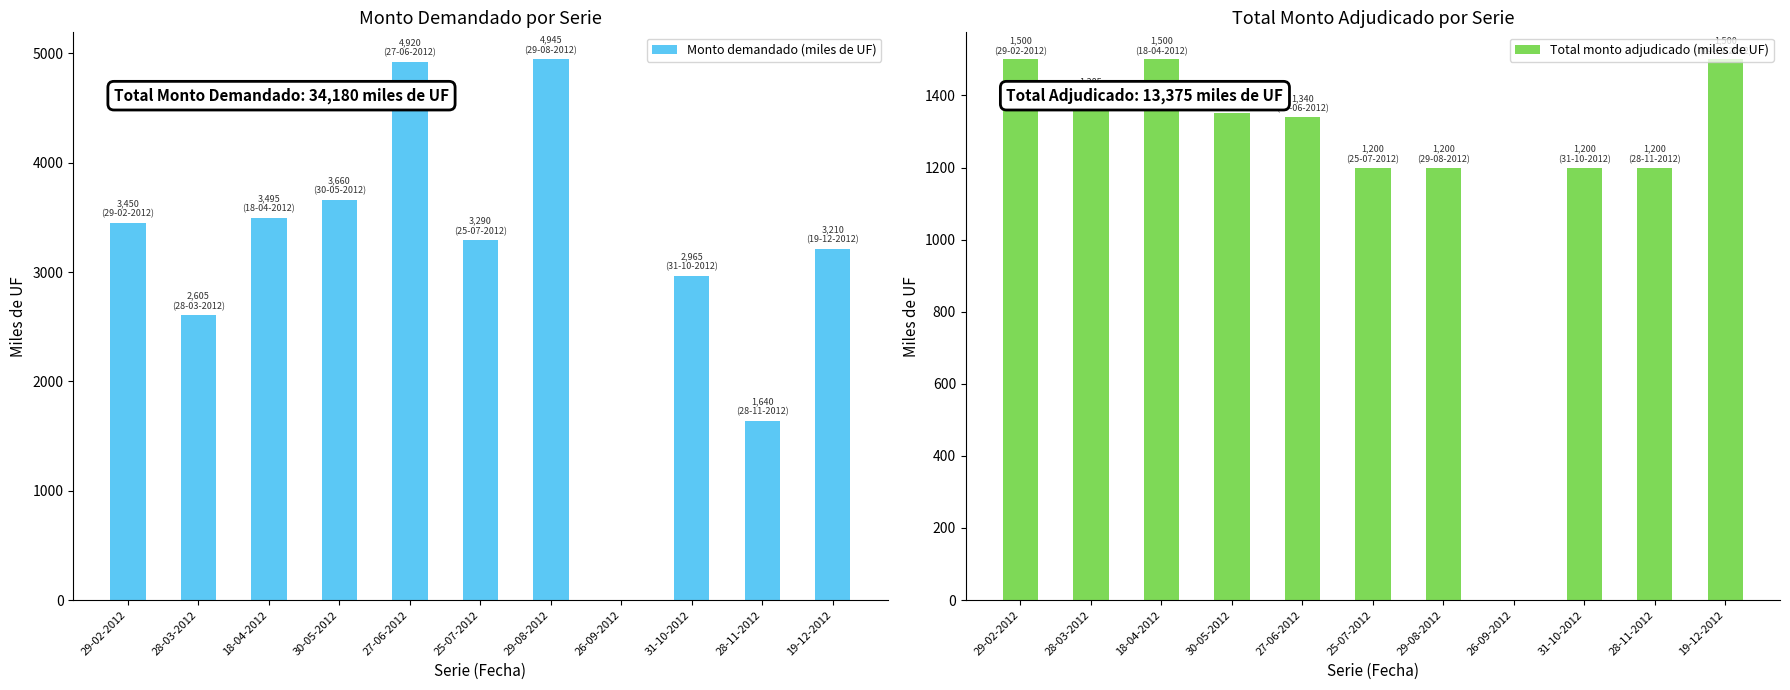

Between 26-09-2012 and 30-05-2012, which is larger?

30-05-2012